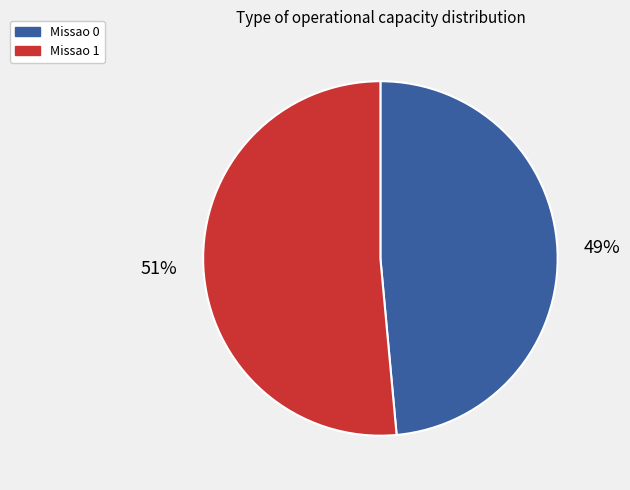

To the nearest percent, what is the average slice percentage?

50%